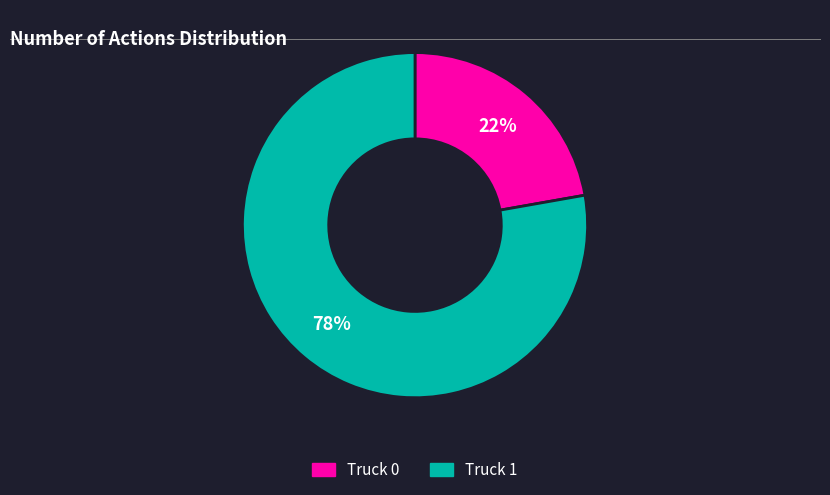

Is there any slice that represents more than half of the pie?

Yes